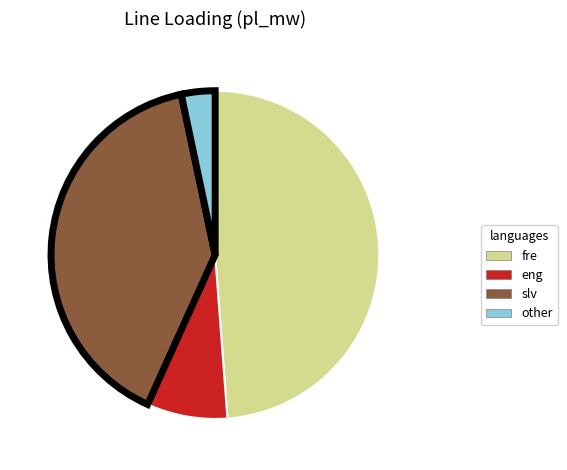

Which category has the smallest portion of the pie?

other